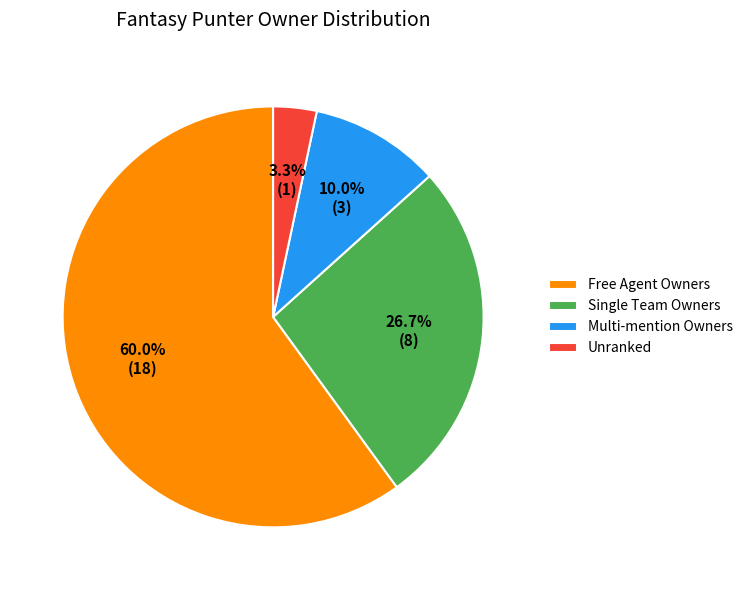

Rank the categories by value from highest to lowest.

Free Agent Owners, Single Team Owners, Multi-mention Owners, Unranked